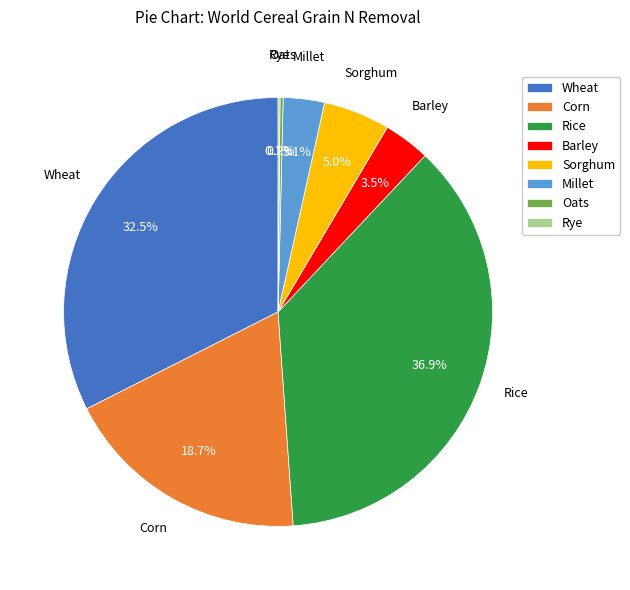

Between Corn and Barley, which is larger?

Corn